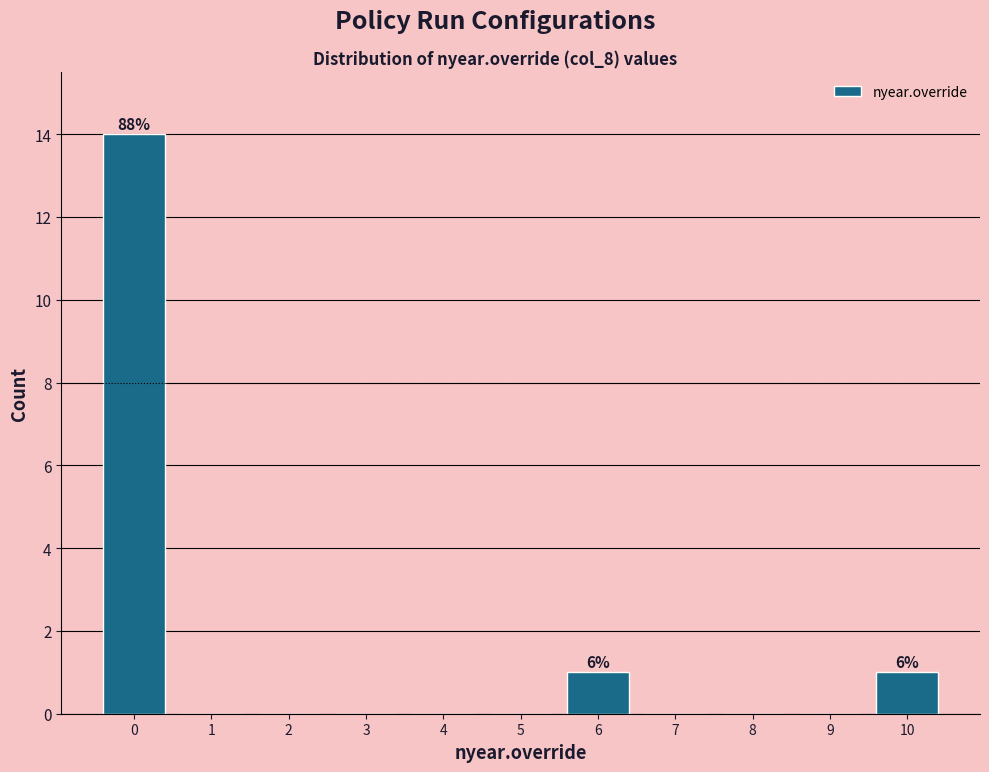

Which range on the x-axis has the tallest bar?

-0.5 to 0.5